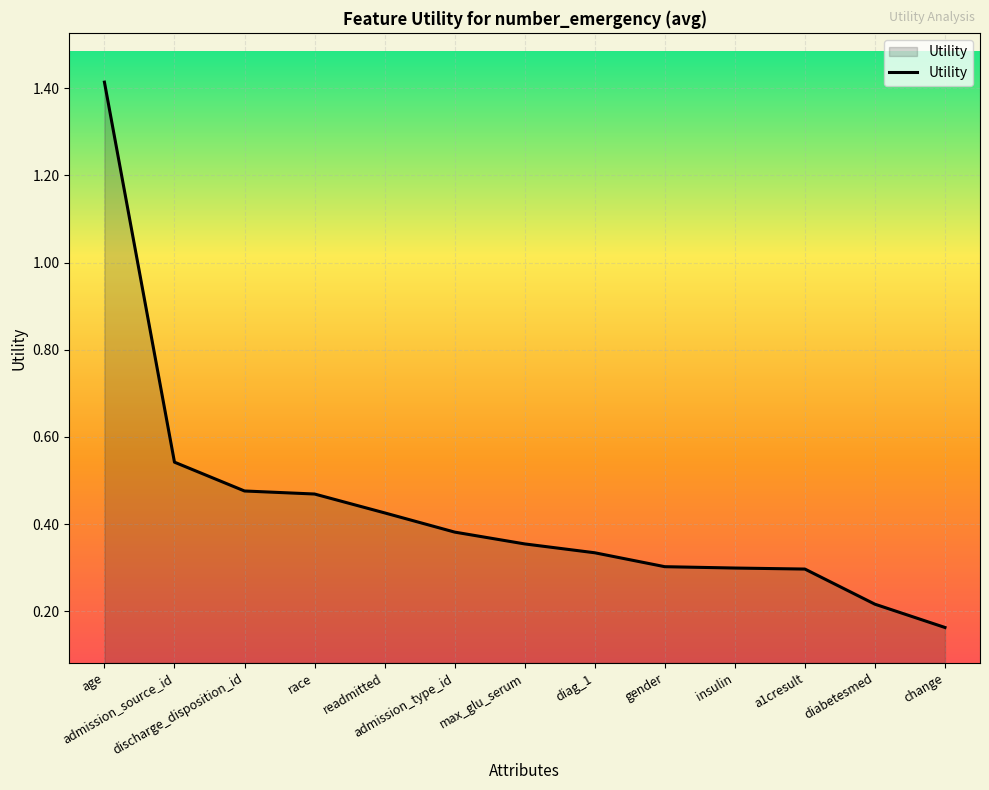

What is the difference between the maximum and minimum values?

1.3